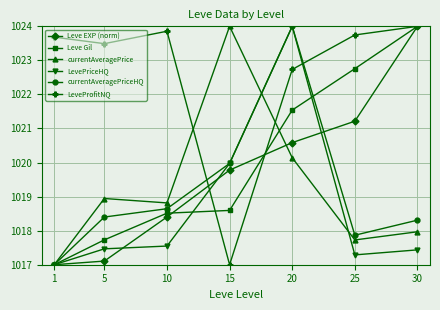

What is the difference between the highest and lowest values at 20?

3.9